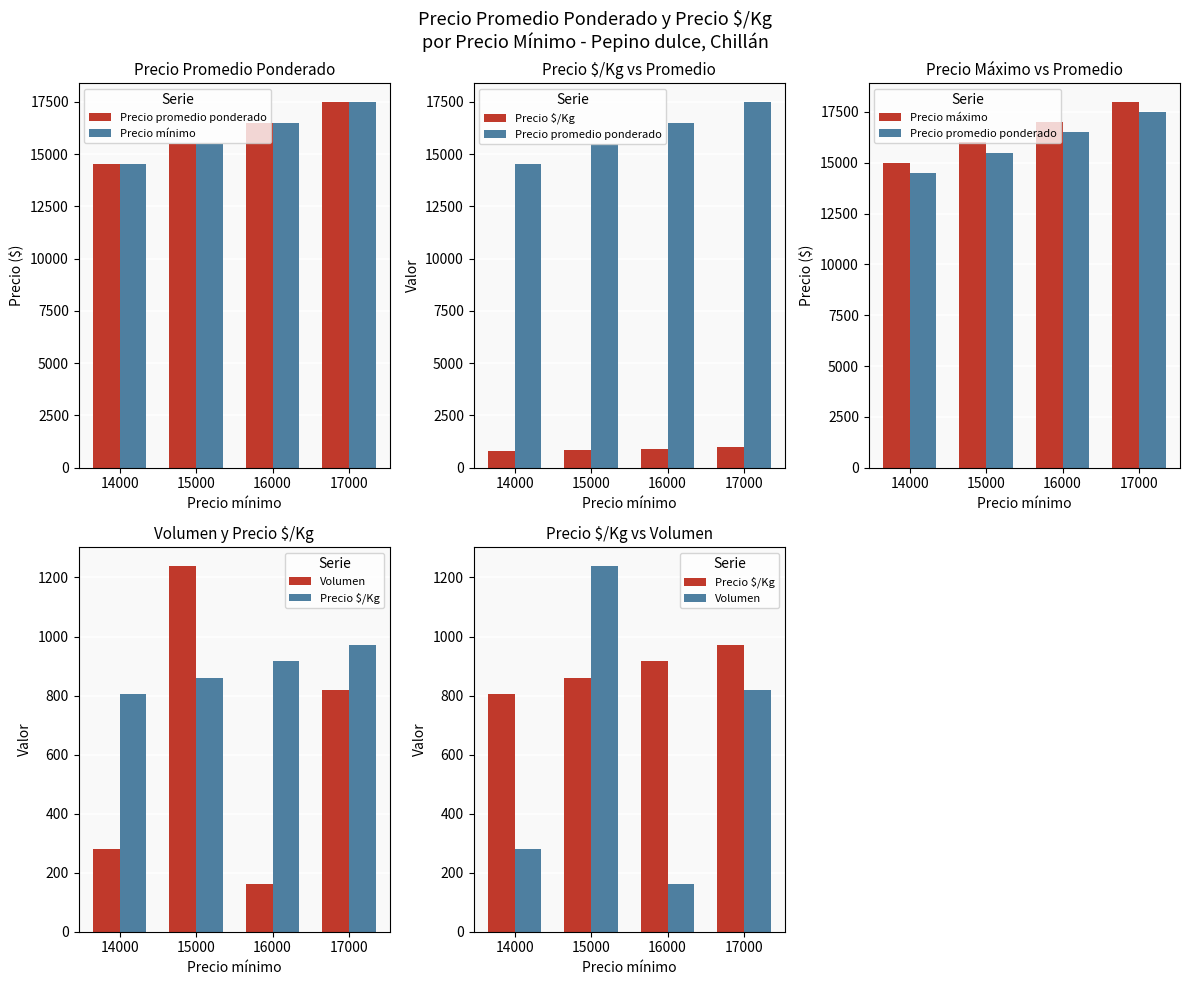

Count the number of categories in the chart.

4